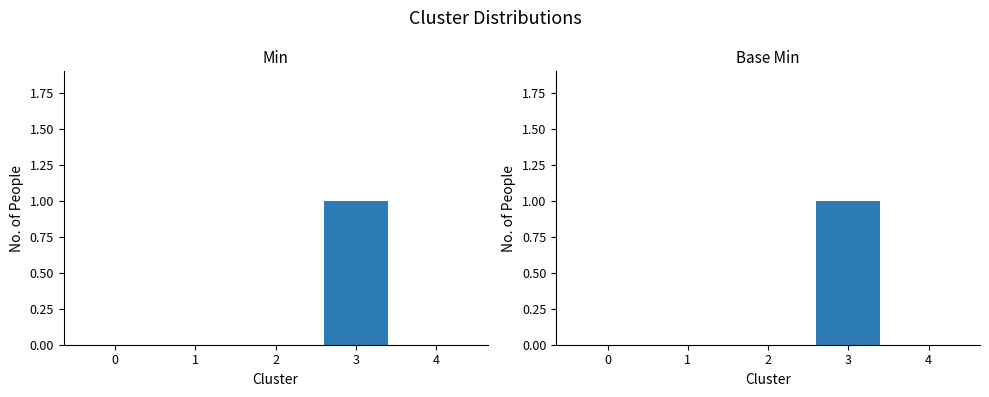

Reading left to right, list all the values displayed in this chart.

Min: 0	0	0	1	0
Base Min: 0	0	0	1	0